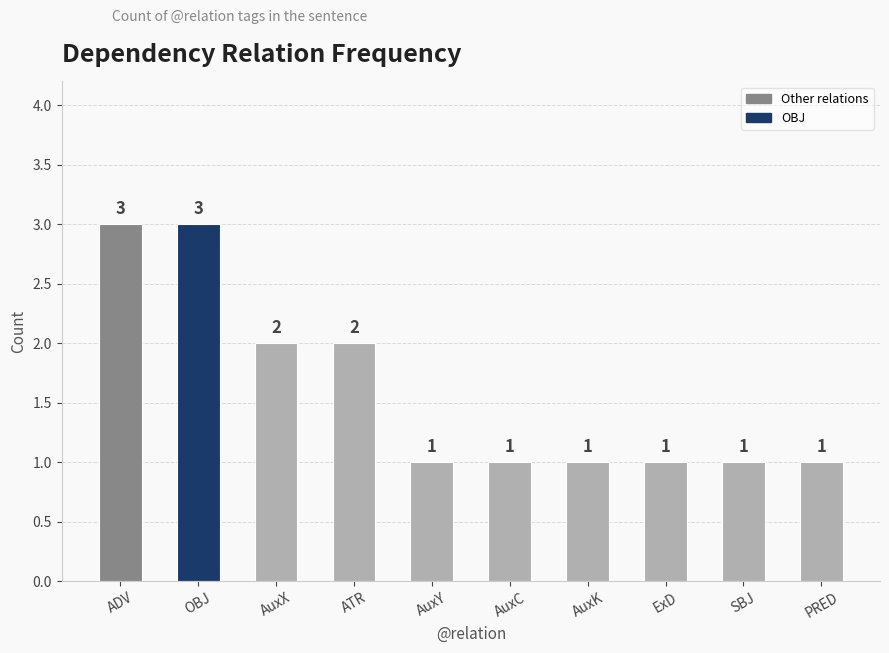

What is the difference between the values at AuxY and ADV?

2